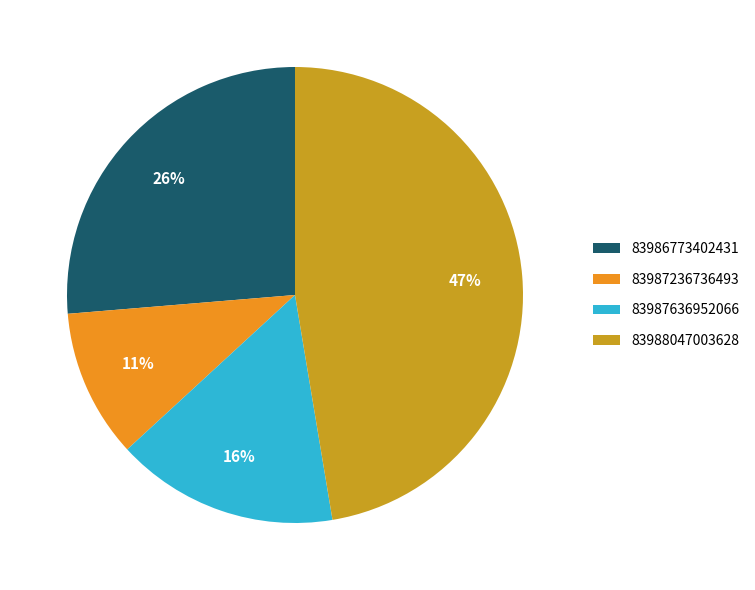

Is the sum of 83986773402431 and 83987236736493 greater than half?

No